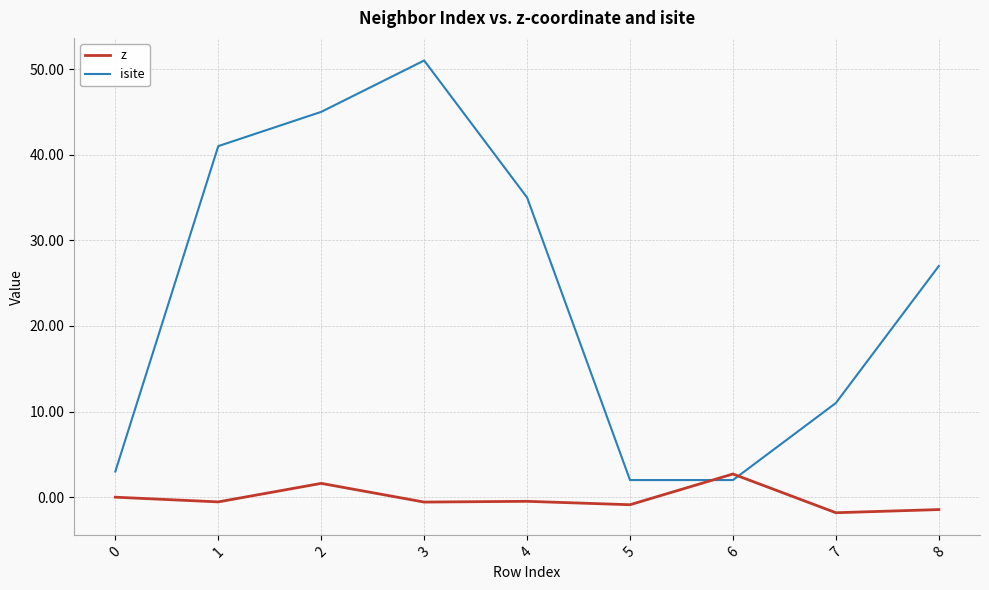

What value does the isite series have at 6?

2.0